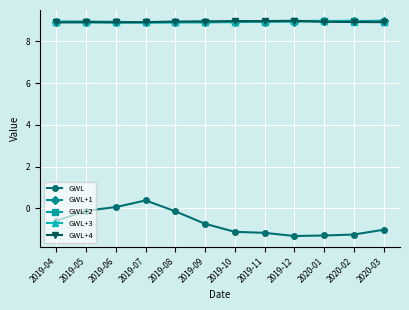

Count the number of data series in this chart.

5